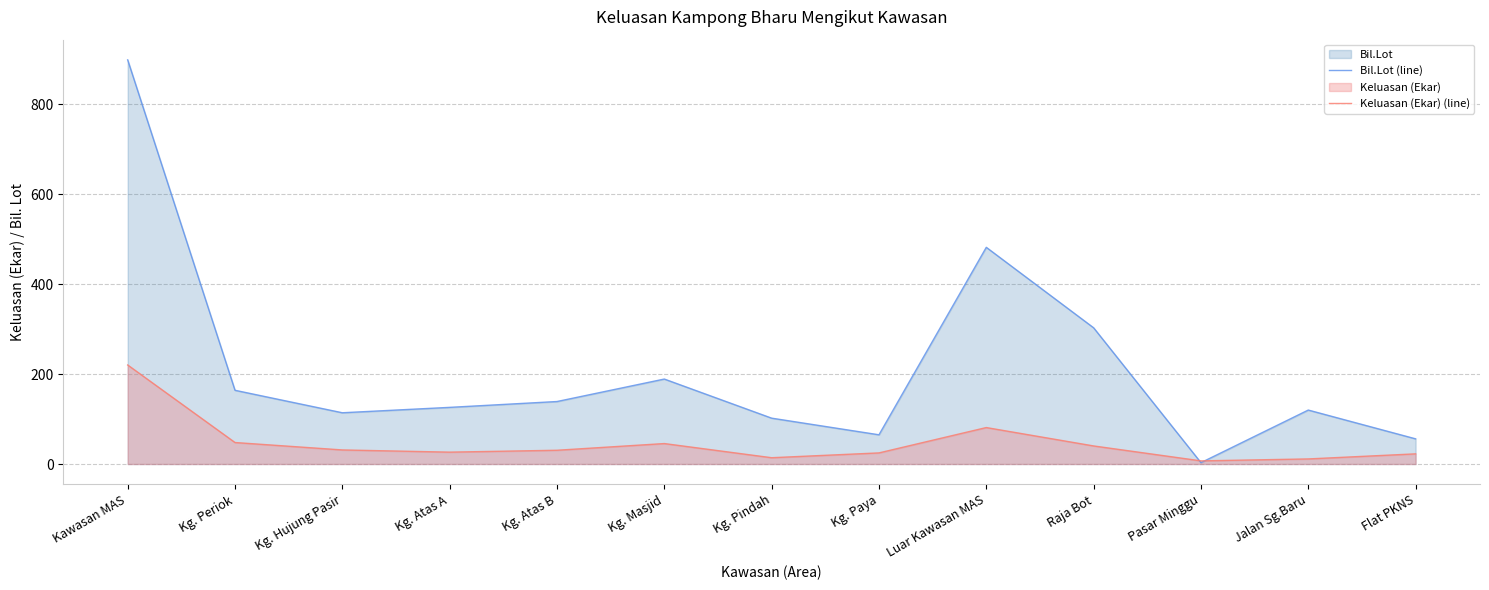

True or false: Bil.Lot (line) has a value of 139.0 at Kg. Atas B.

True